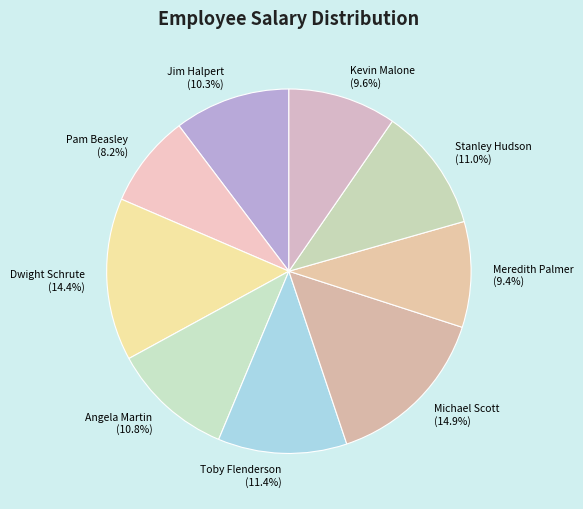

To the nearest percent, what is the difference between the Angela Martin and Kevin Malone slice percentages?

1%